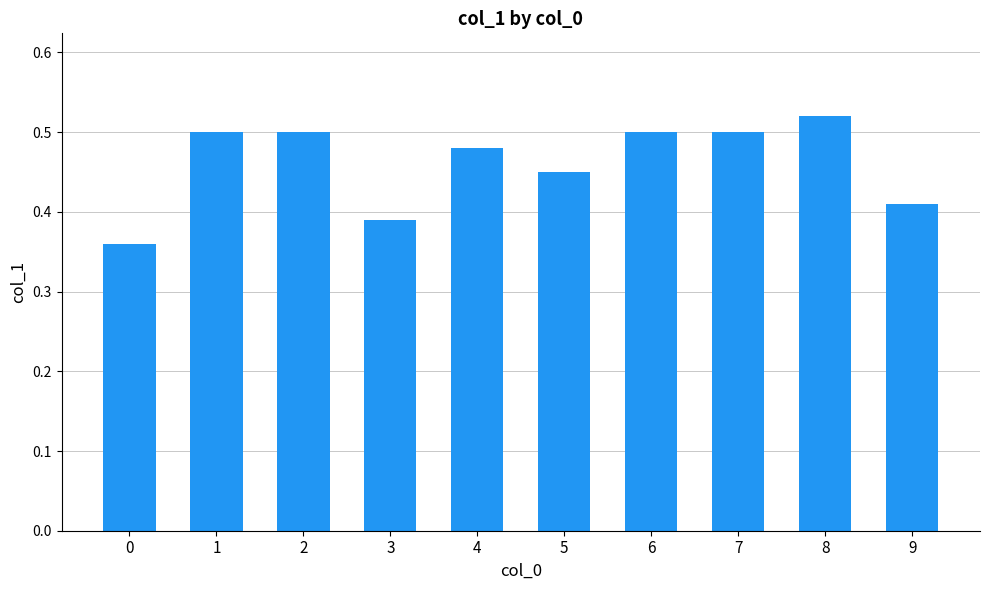

Is it true that the value at 8 is 0.5?

True